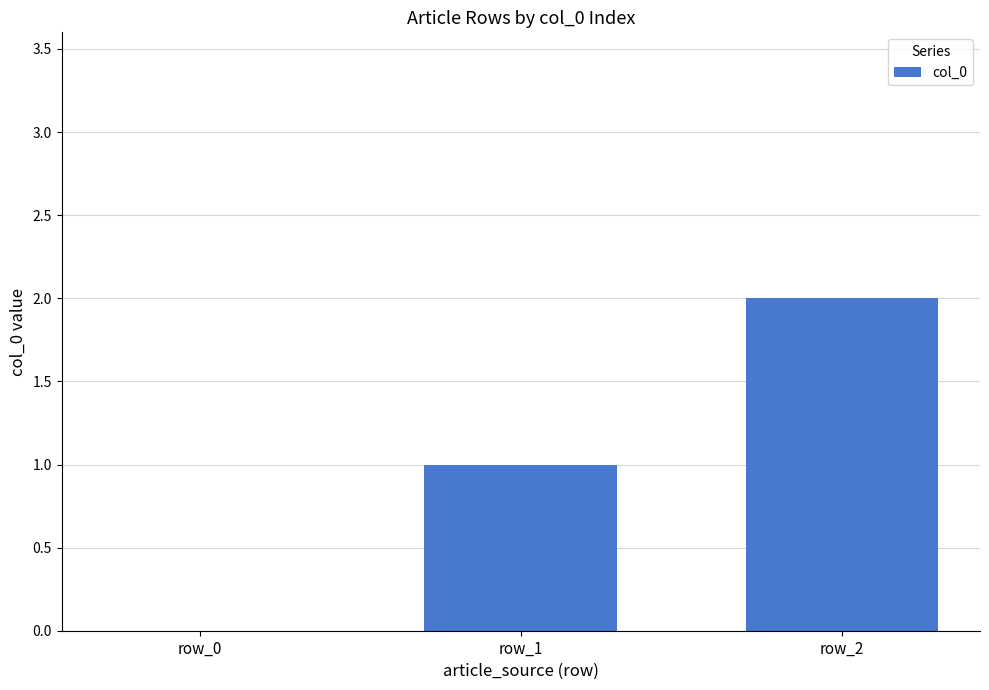

What is the change in value from row_0 to row_2?

+2